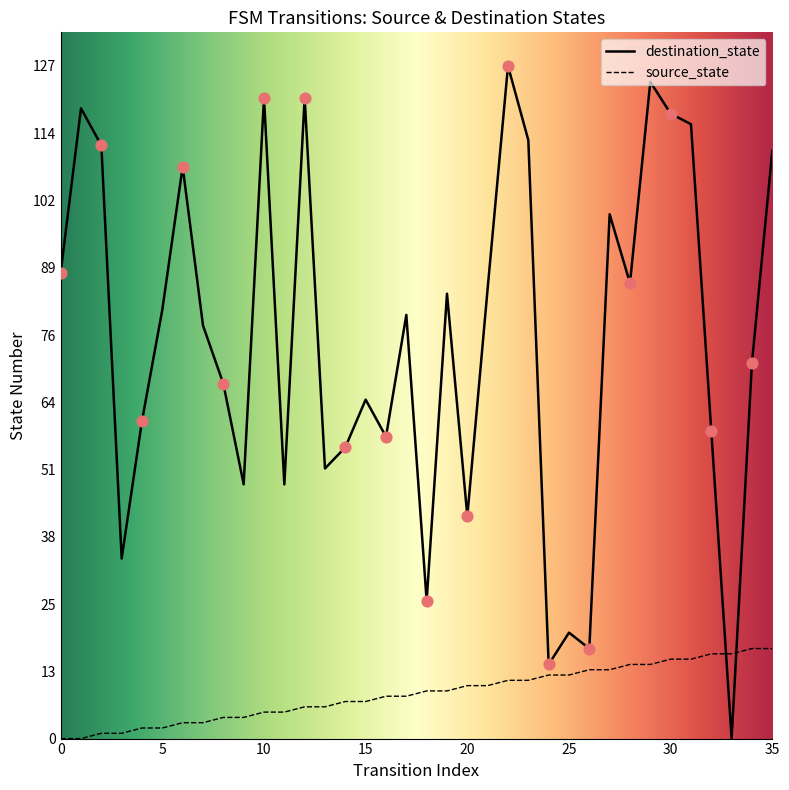

Which series has the widest spread of Y values?

destination_state